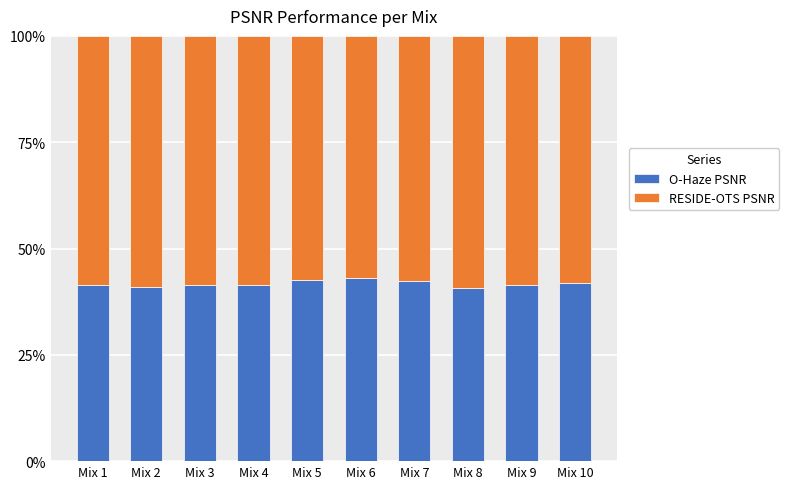

What are all the series names shown in the legend?

O-Haze PSNR, RESIDE-OTS PSNR